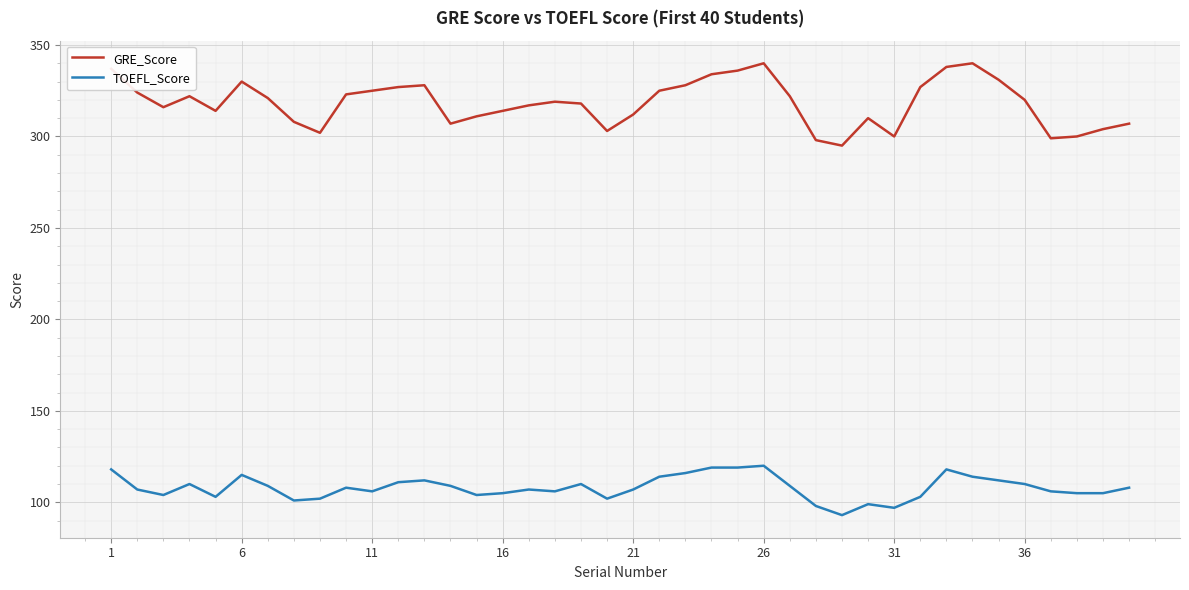

List the series in order of their peak value, lowest first.

TOEFL_Score, GRE_Score